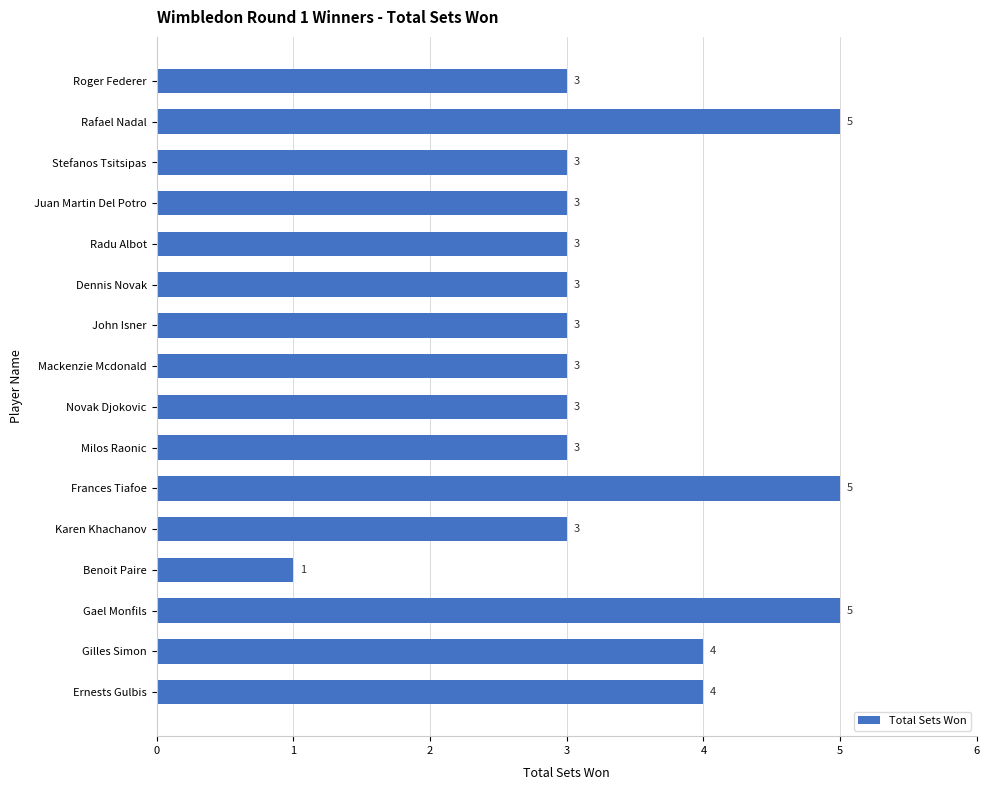

What position from the bottom is Roger Federer?

16